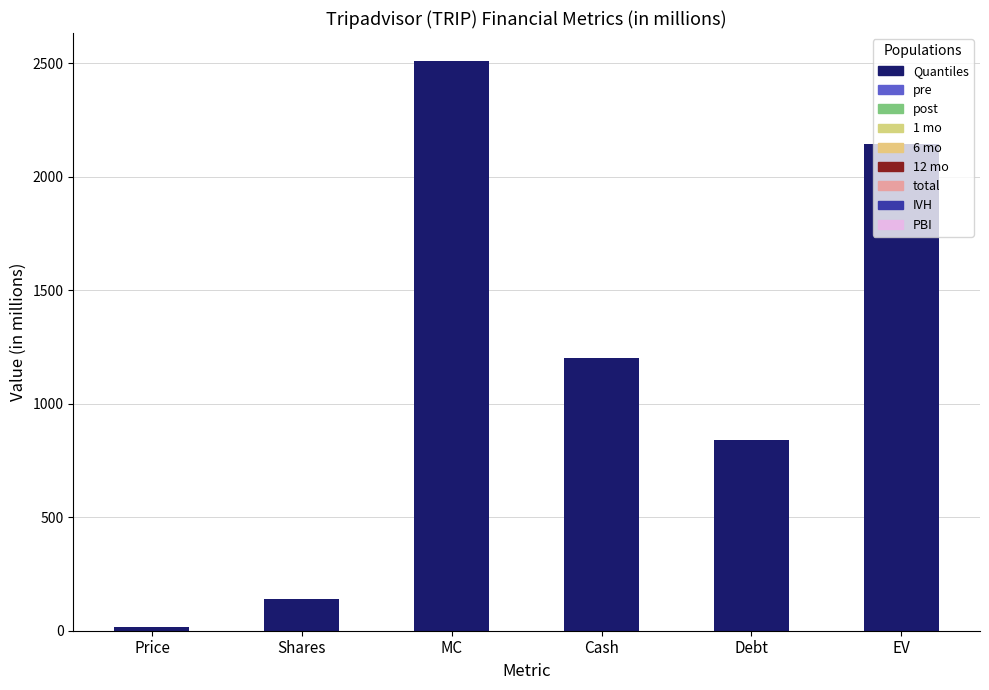

At which category does the chart reach its peak across all series?

MC